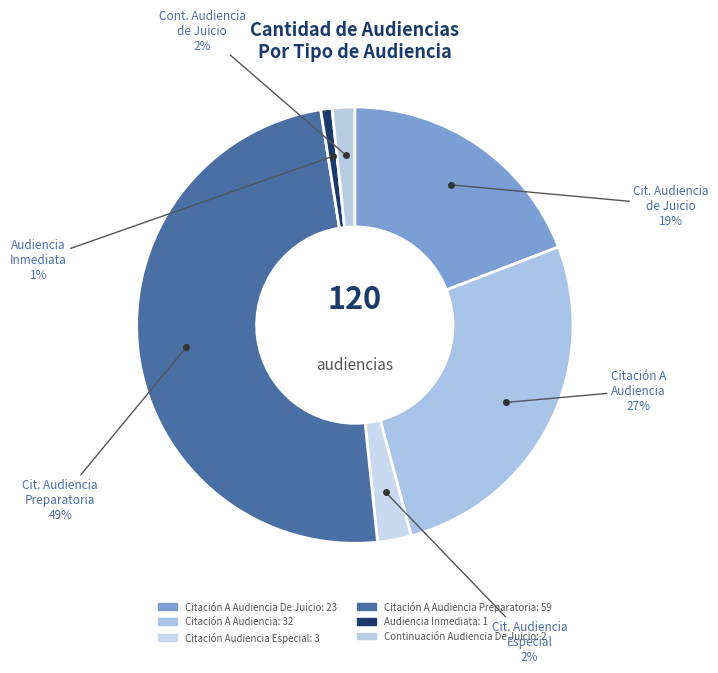

How many segments does this pie chart have?

6